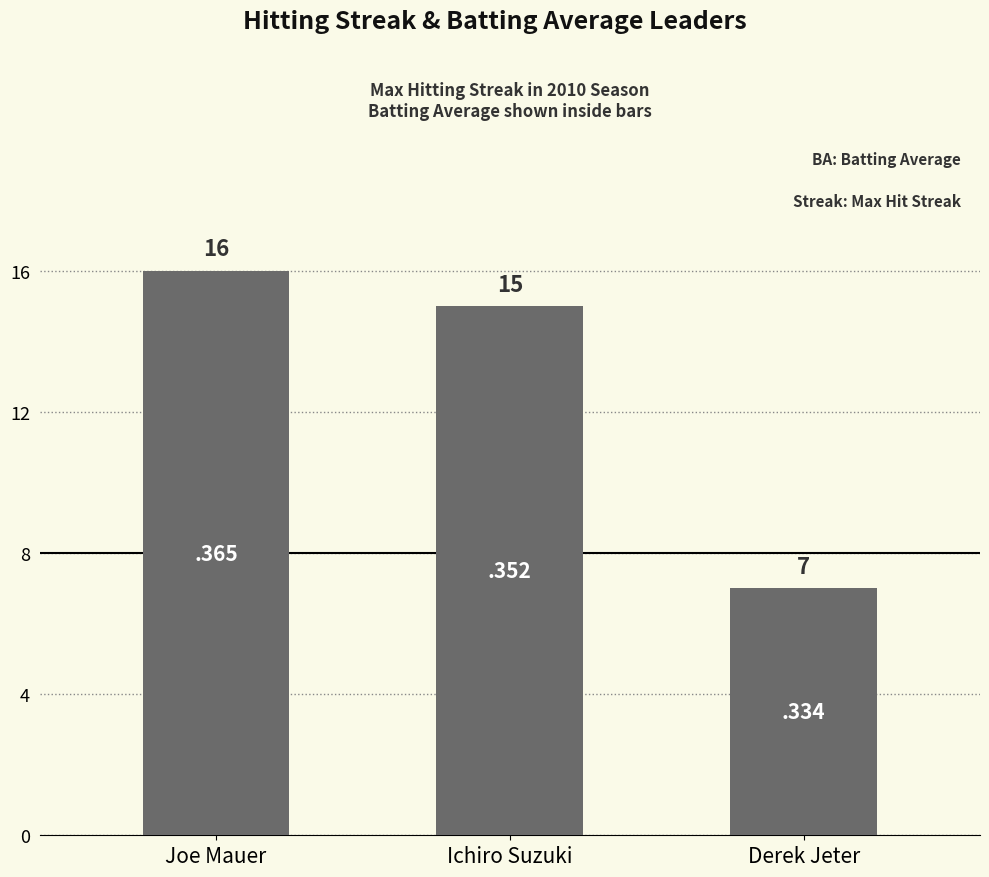

Reading right to left, list all the values displayed in this chart.

Derek Jeter=7	Ichiro Suzuki=15	Joe Mauer=16